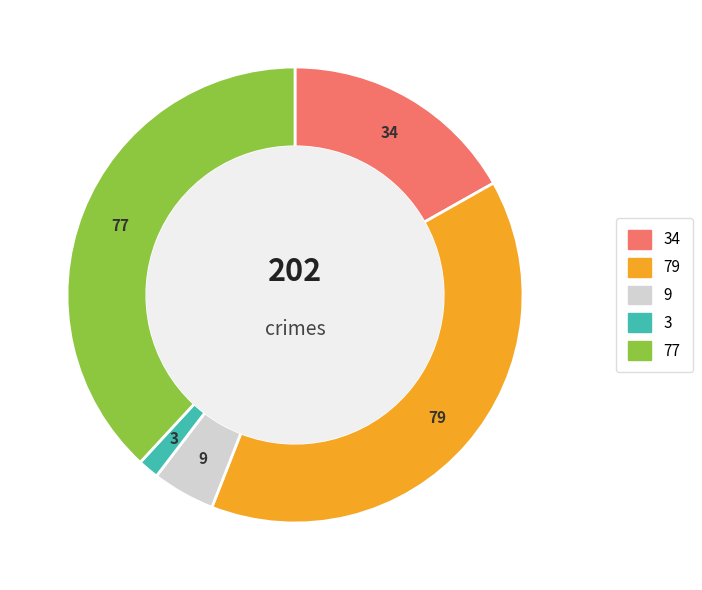

Does any single category account for the majority?

No